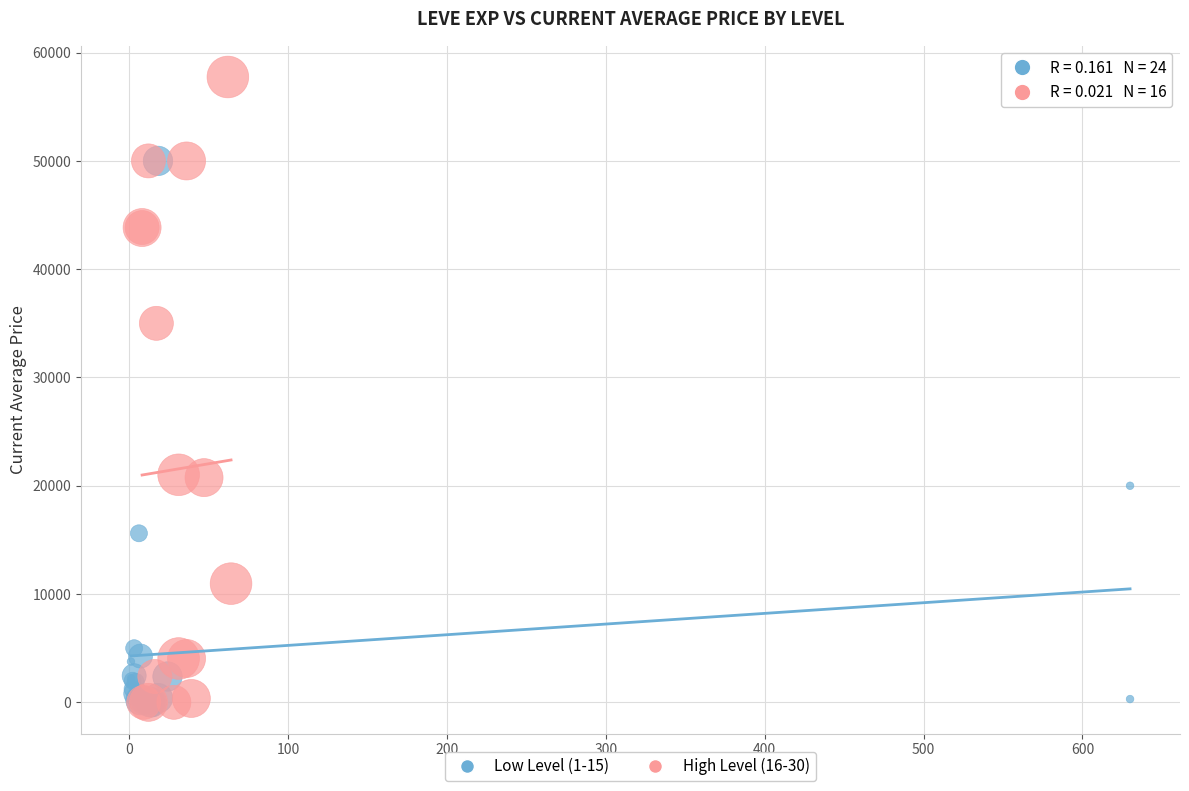

What are all the series names shown in the legend?

Low Level (1-15), High Level (16-30)